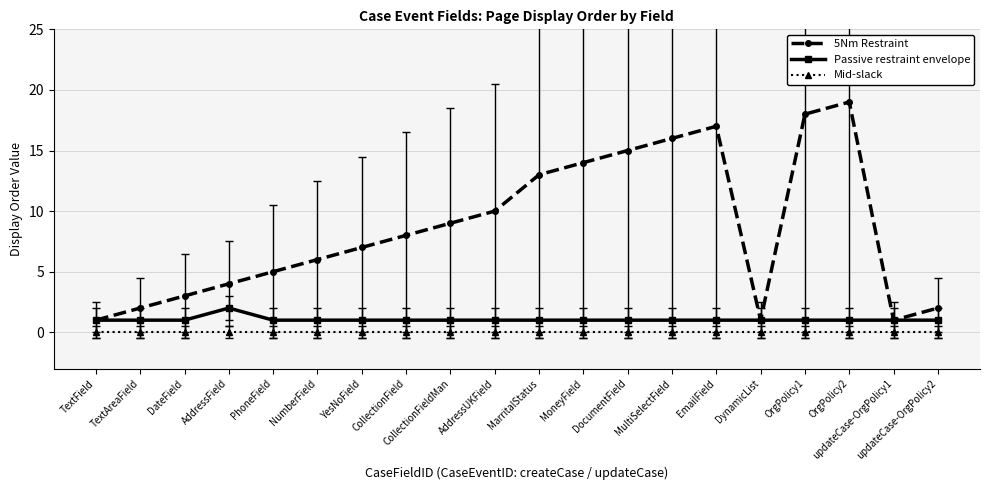

True or false: Passive restraint envelope and Mid-slack intersect in this chart.

False